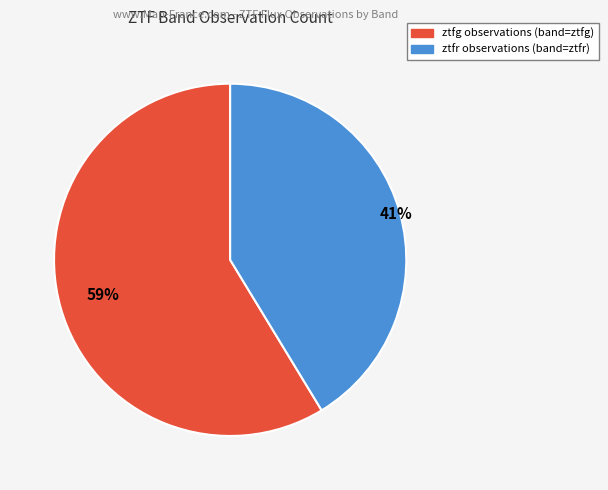

Which category accounts for the majority?

ztfg